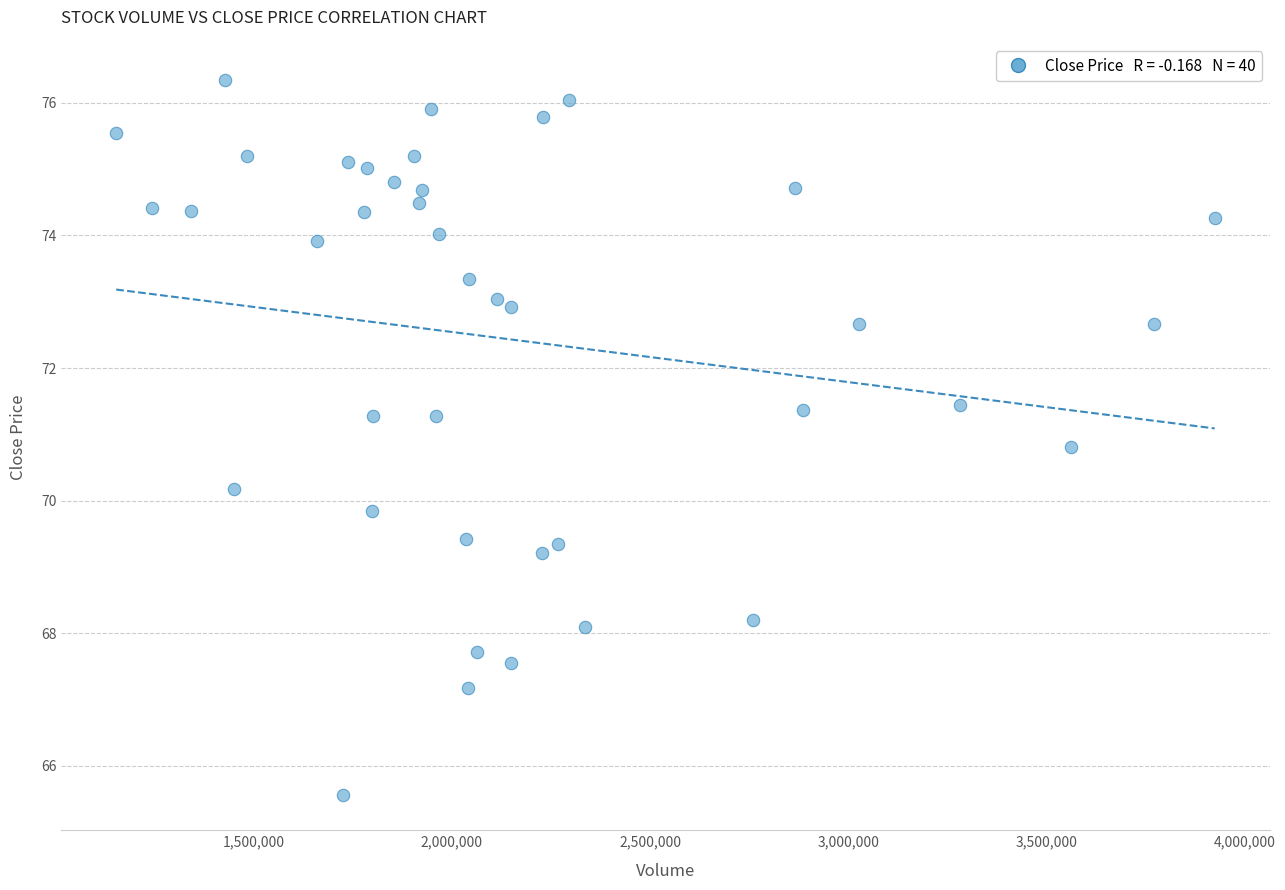

What is the range of X values (max minus min)?

2770100.0